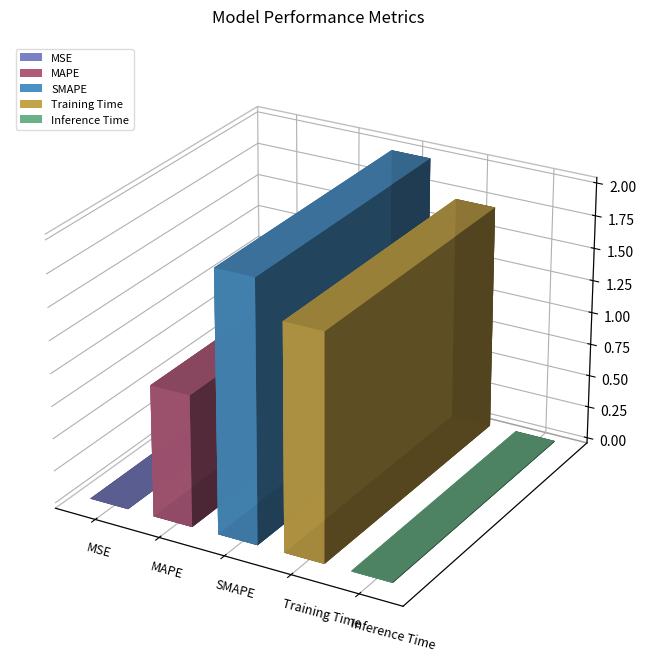

What position from the right is SMAPE?

3